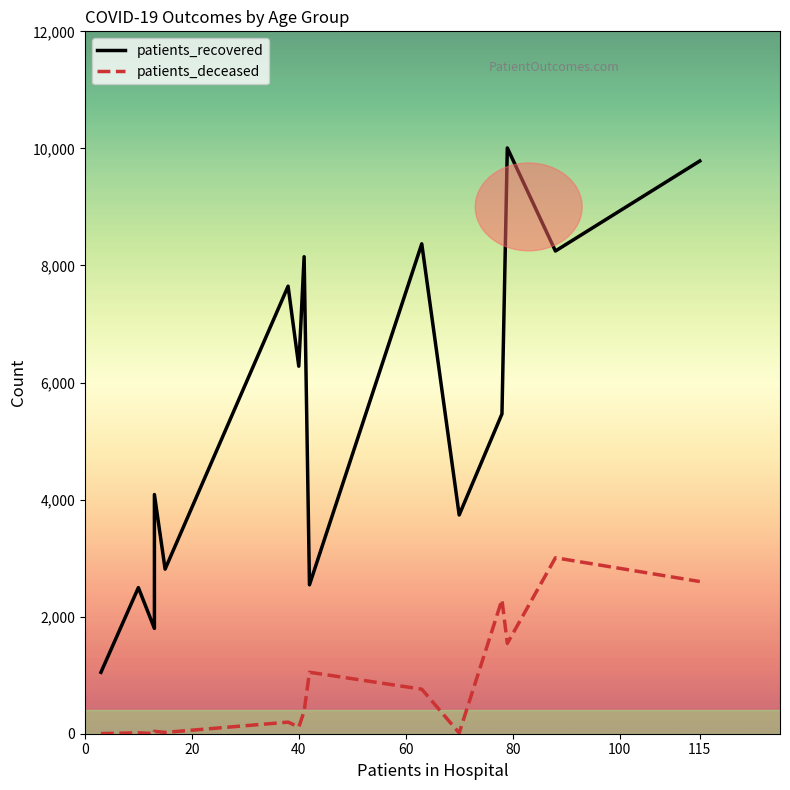

Reading right to left, transcribe all the data shown in this chart.

patients_recovered: 9785	8247	10008	5464	3737	8370	2544	8149	6279	7646	2812	4086	2551	1799	2496	1049
patients_deceased: 2600	3006	1542	2289	13	761	1050	383	113	198	22	41	16	3	15	3